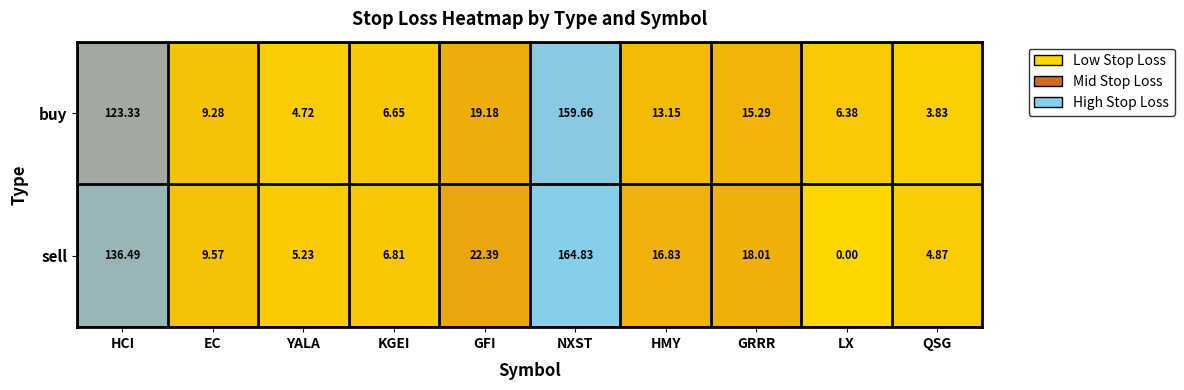

Count the number of categories in the chart.

10